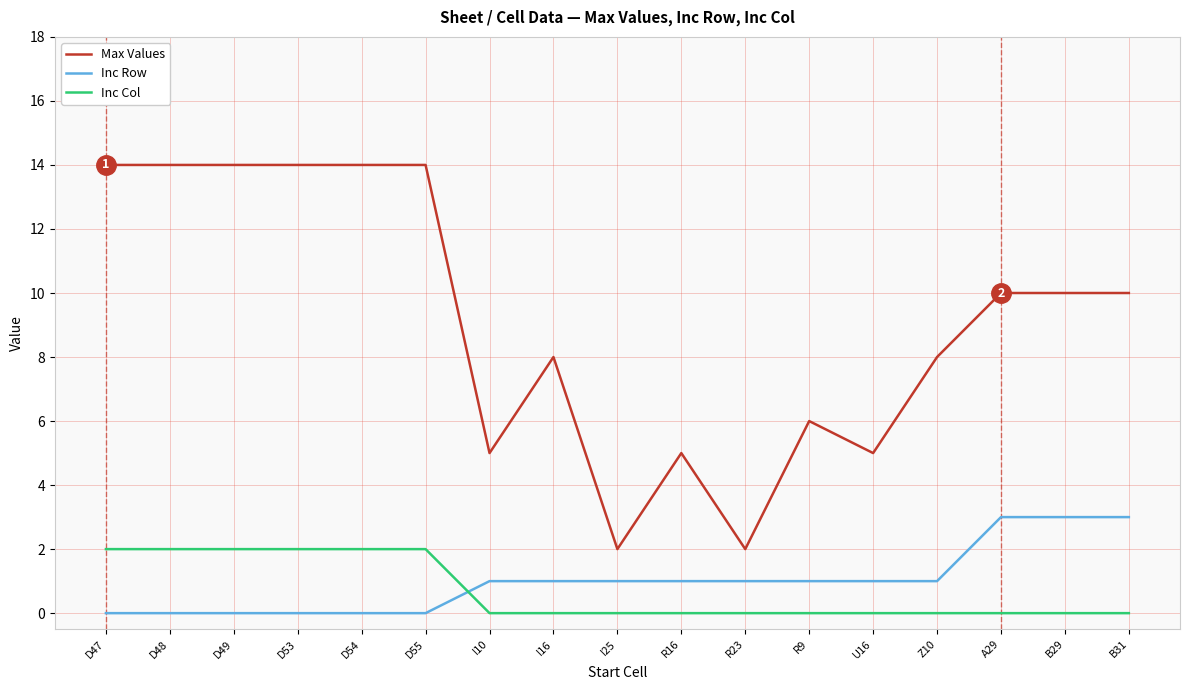

What is the greatest value displayed?

14